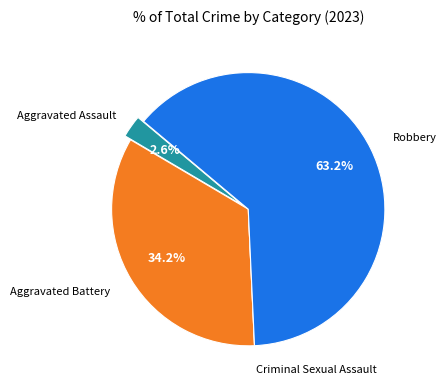

Is there a majority slice in this chart?

Yes